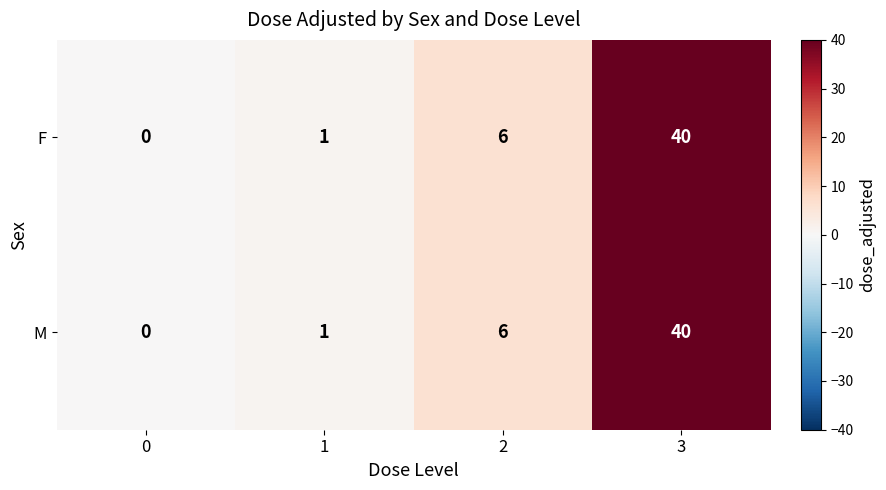

List the labels in order of M value, smallest first.

0, 1, 2, 3